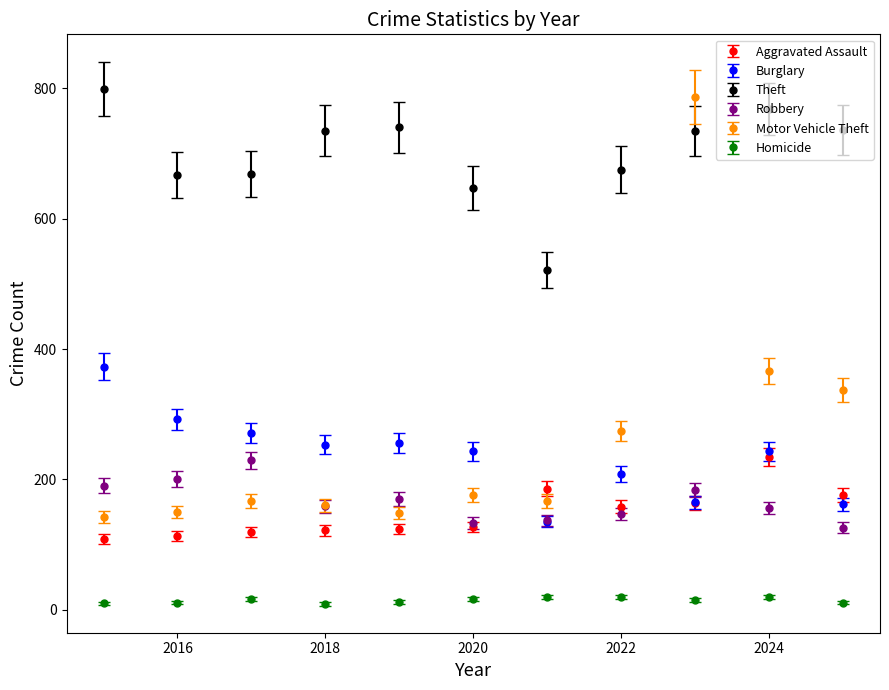

Which series has the largest total across all categories?

Theft